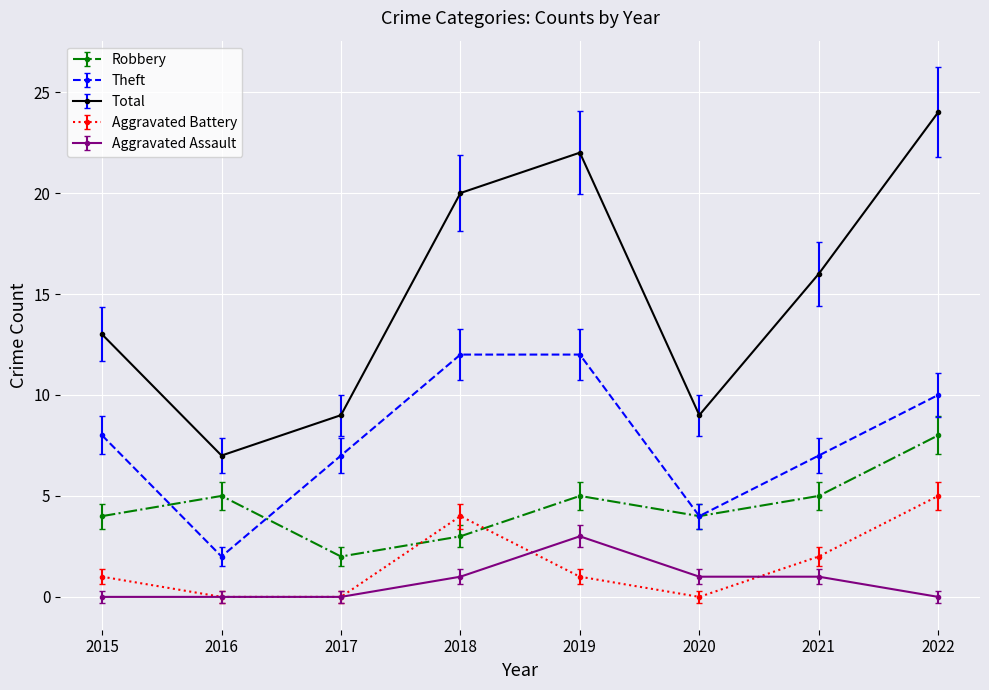

Does the chart have visible grid lines?

Yes